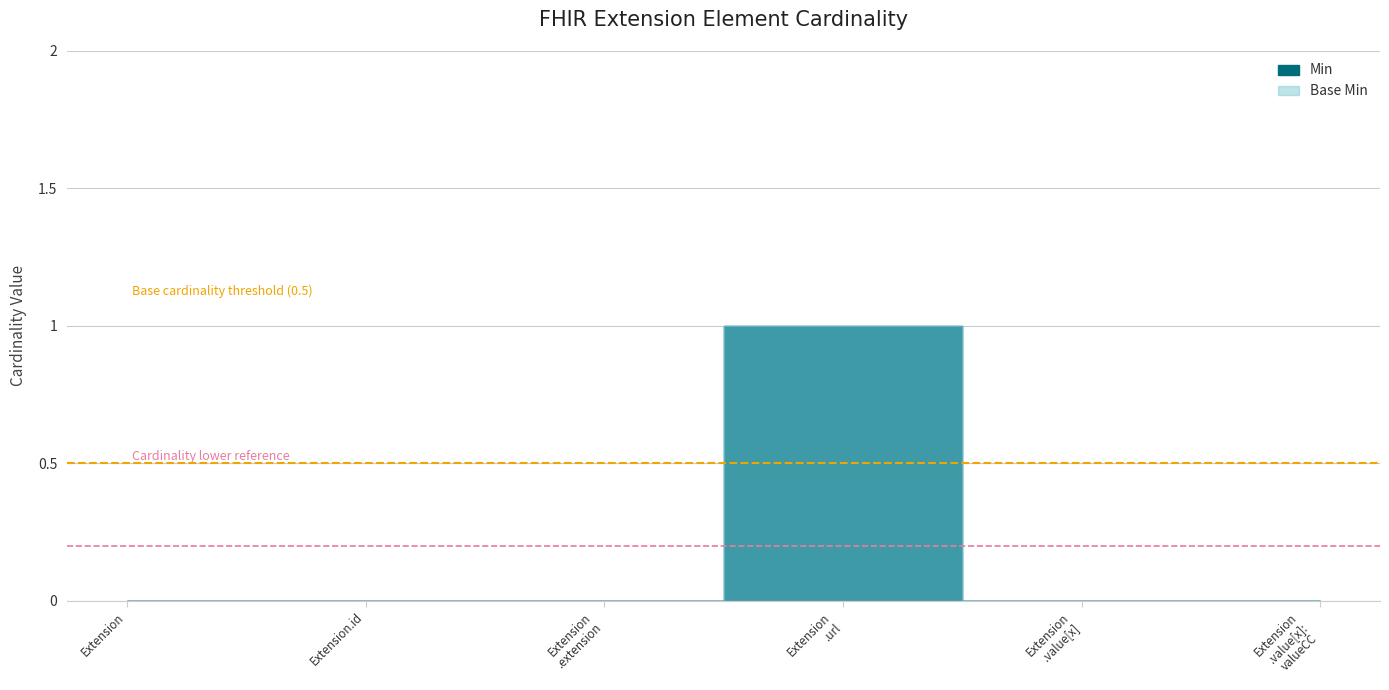

Rank the categories by Min value from lowest to highest.

Extension, Extension.id, Extension .extension, Extension .value[x], Extension .value[x]: valueCC, Extension .url